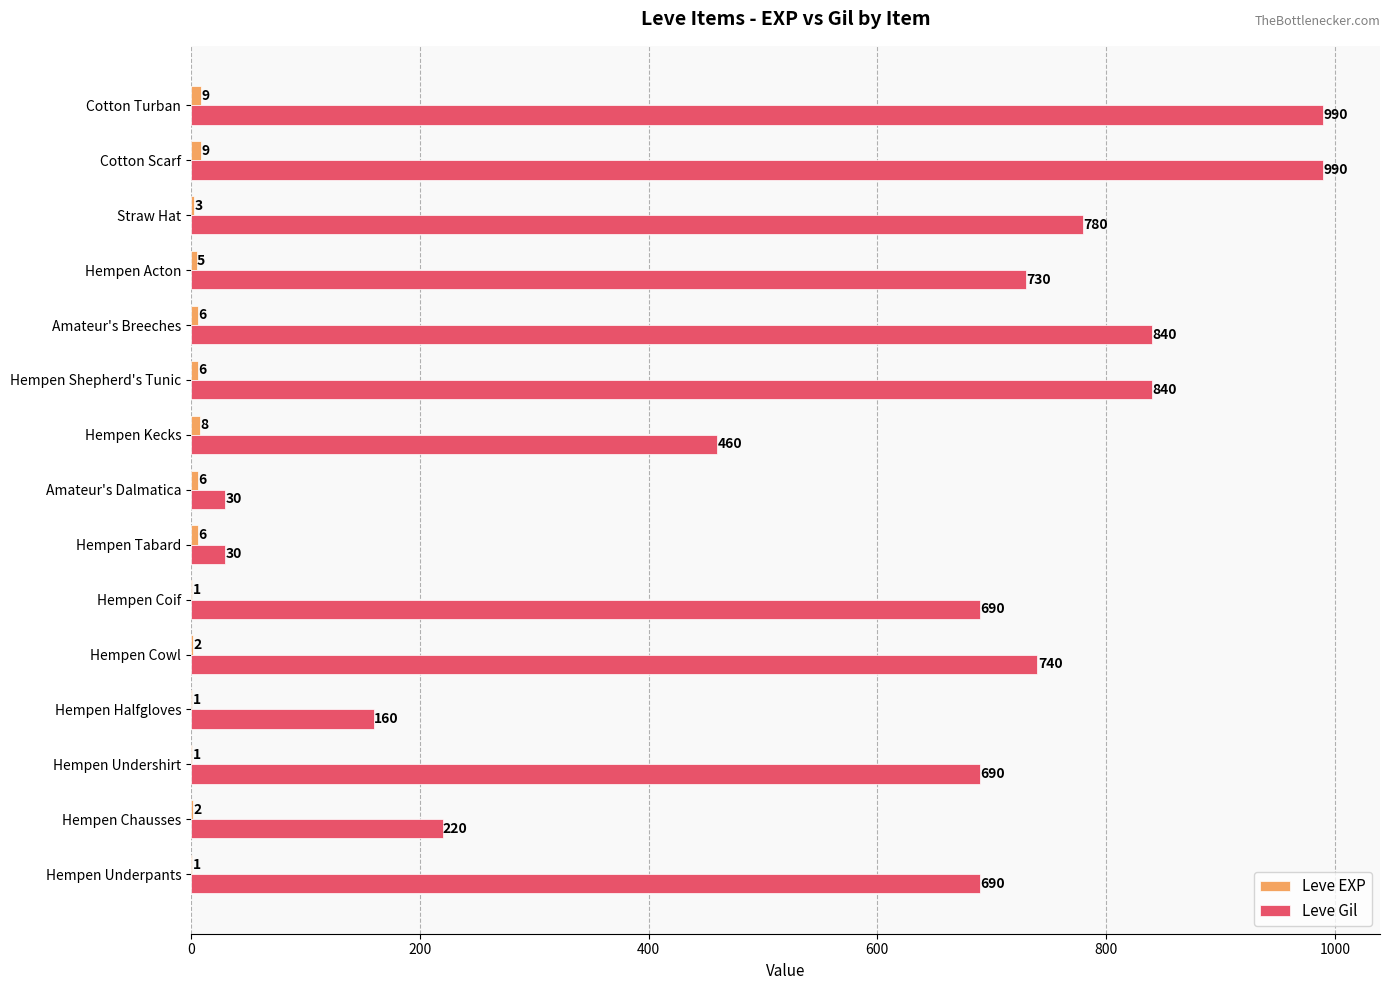

What is the approximate value of Leve Gil at Hempen Cowl?

740